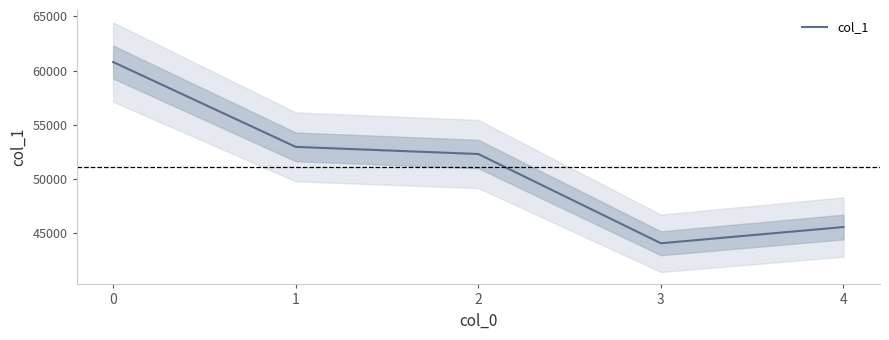

What is the average value?

51151